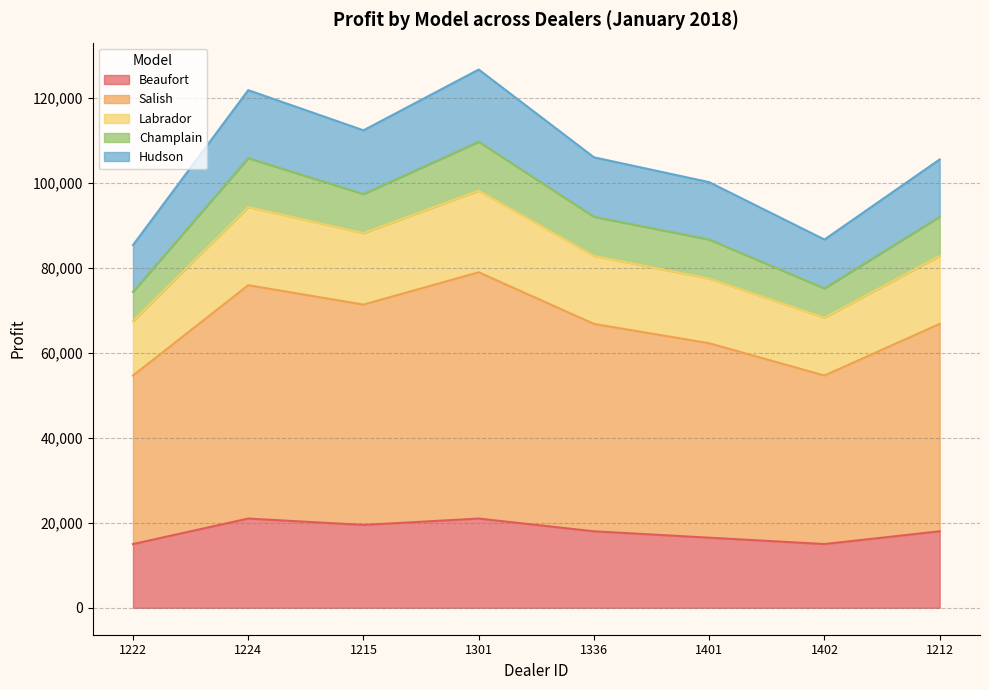

What is the total value across all series at 1301?

126650